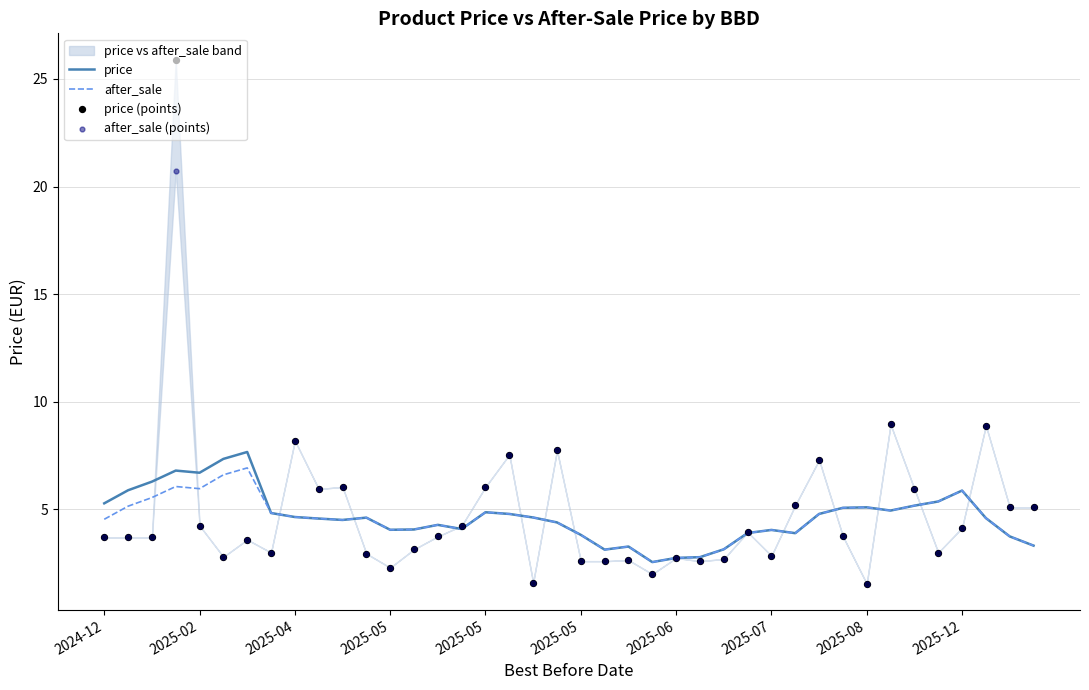

Which series contains the highest Y value?

price (points)